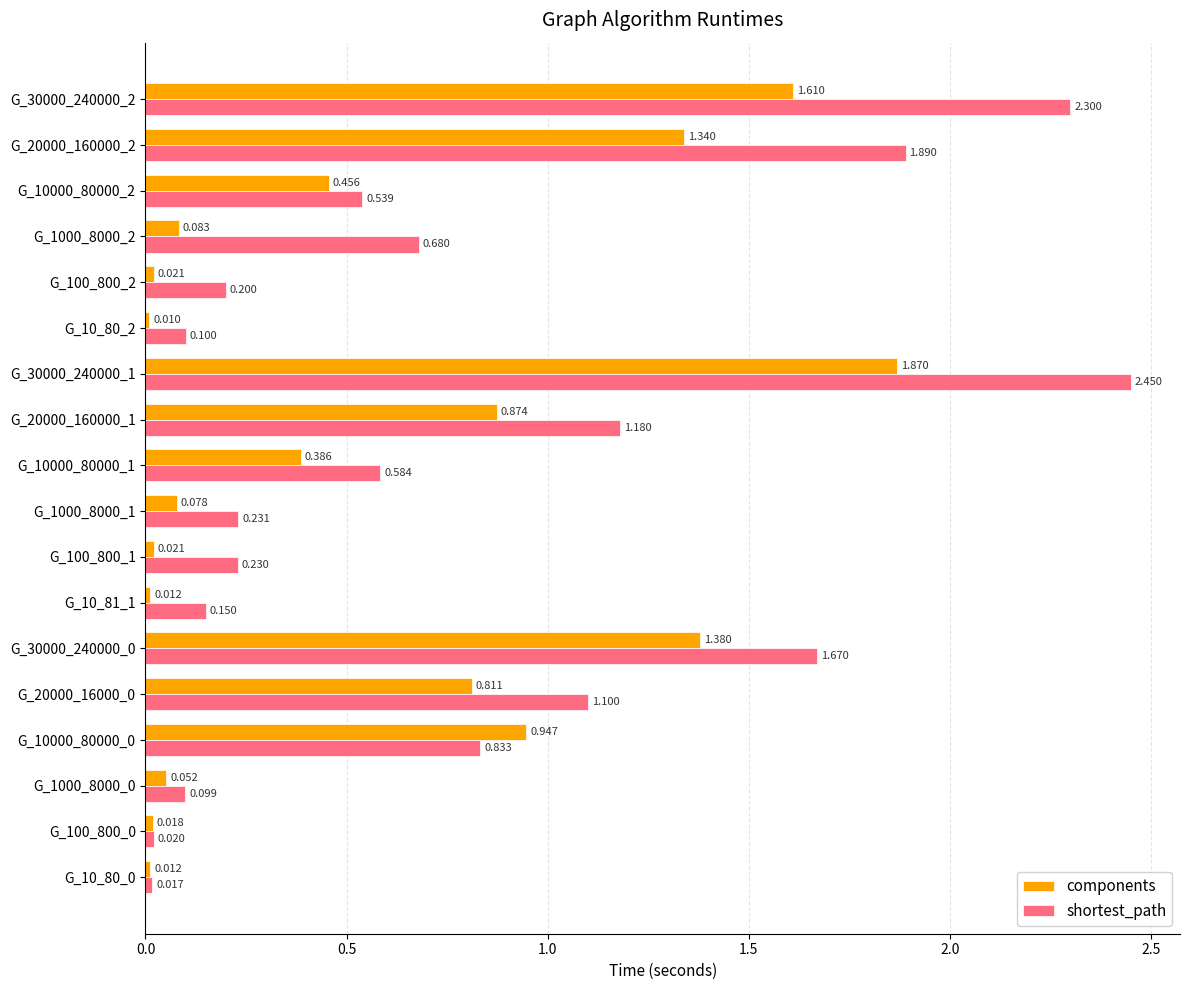

What are all the series names shown in the legend?

components, shortest_path